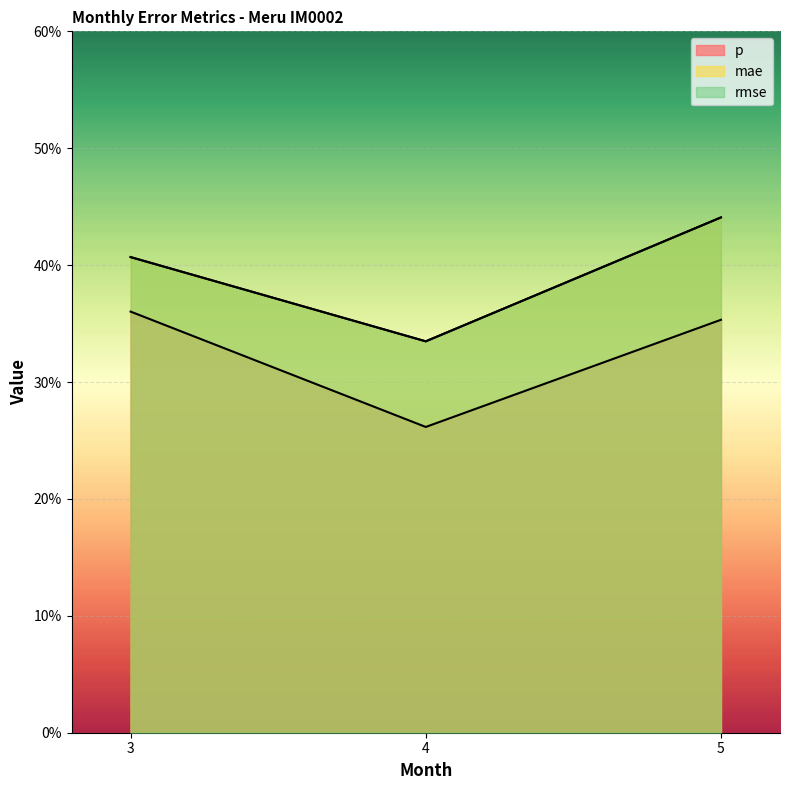

Which series has the largest total across all categories?

mae